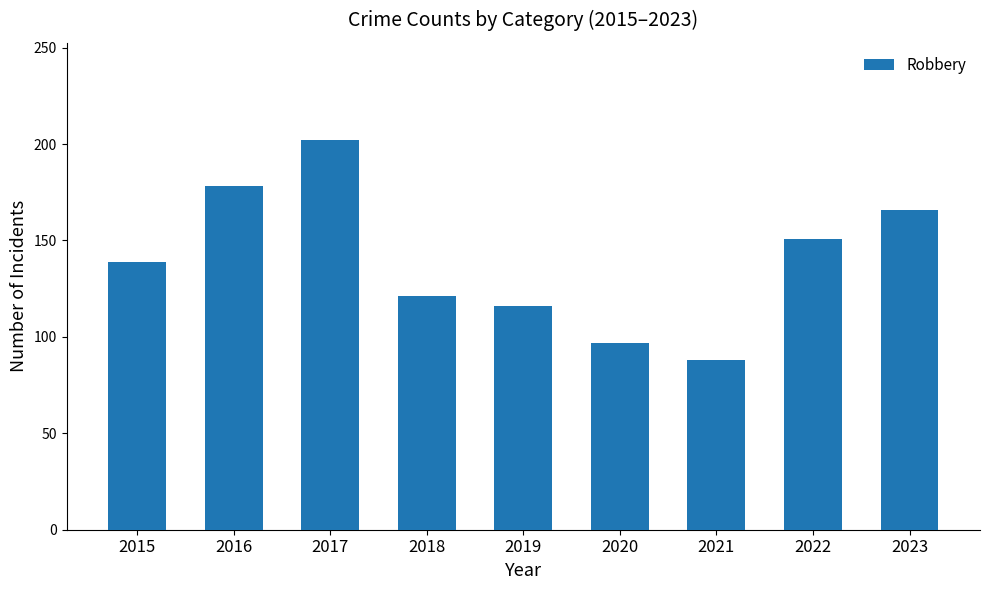

Approximately how many times larger is the value at 2020 compared to 2021?

1.1